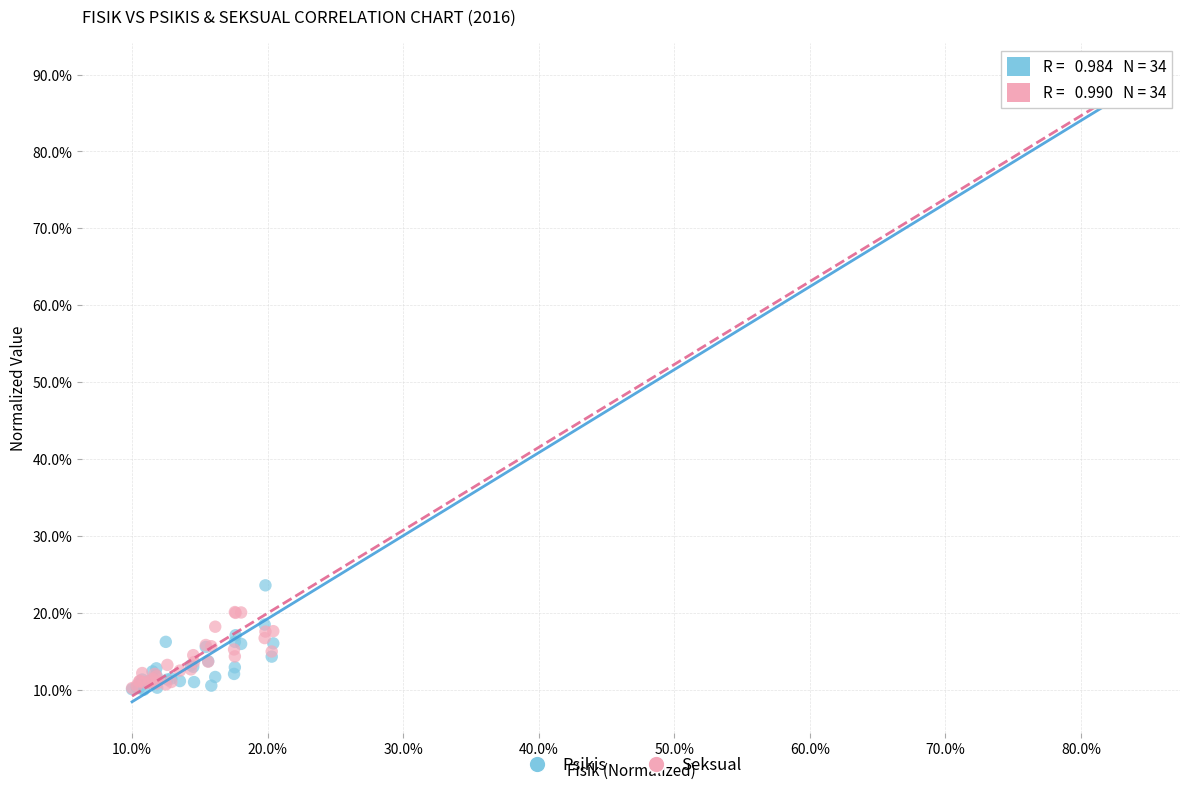

What are all the series names shown in the legend?

Psikis, Seksual